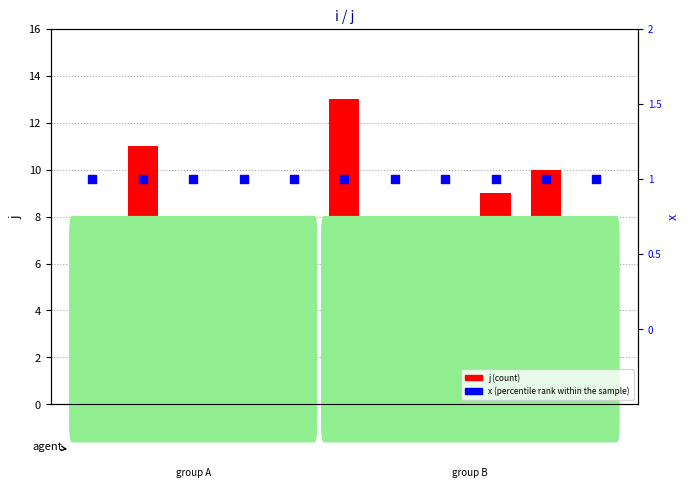

At which category is the sum across all series the highest?

i=5